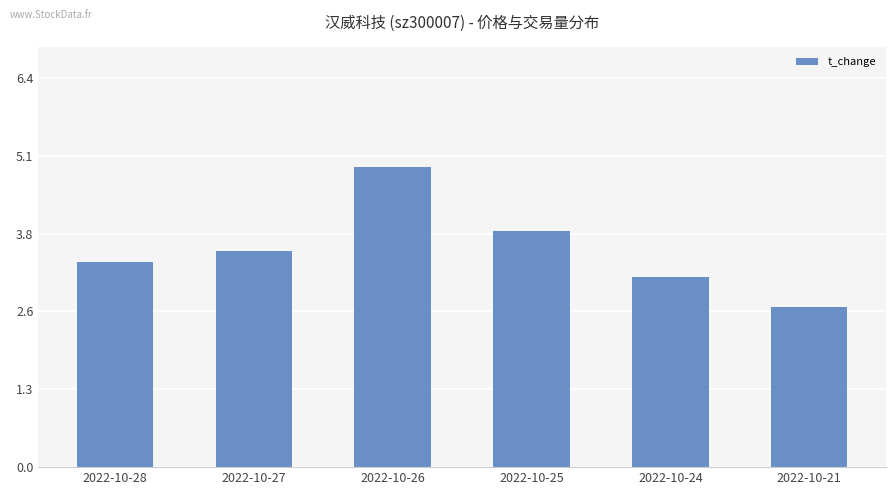

What is the difference between the maximum and minimum values?

2.3